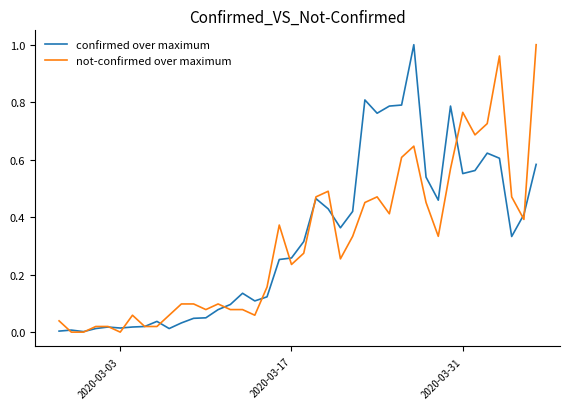

What are all the series names shown in the legend?

confirmed over maximum, not-confirmed over maximum